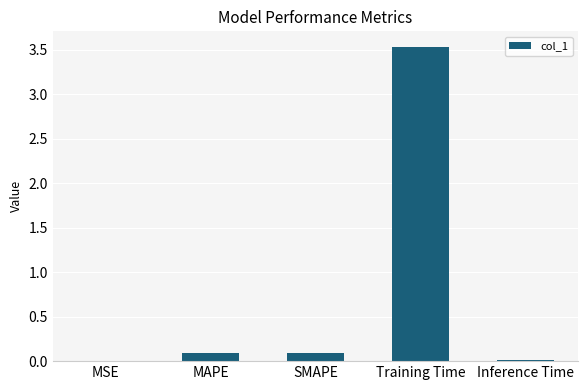

What is the greatest value displayed?

3.5